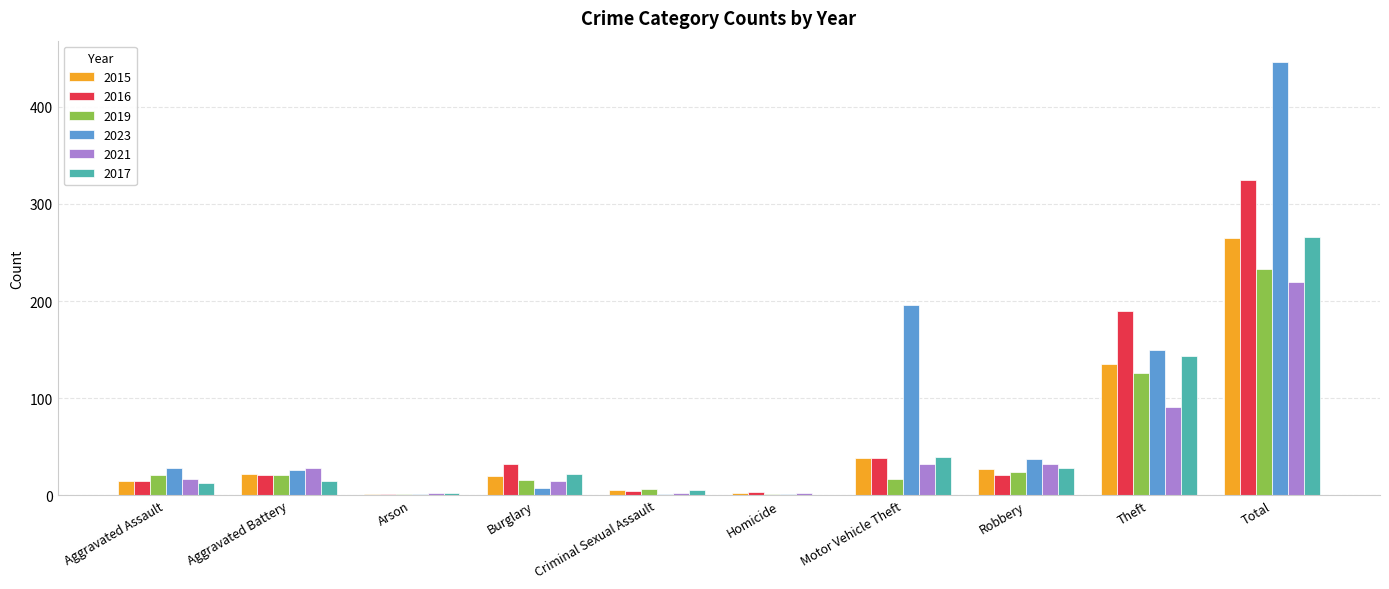

The value of 2023 at Total is 667. True or false?

False